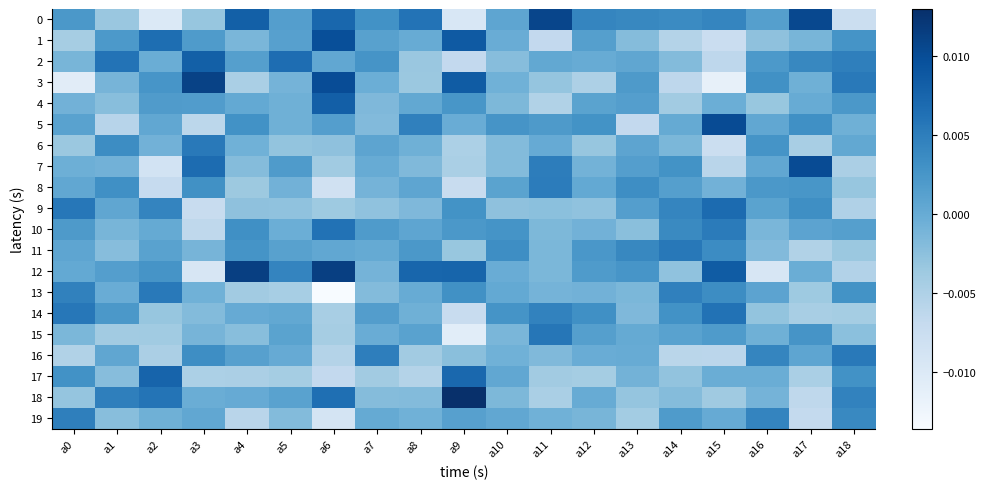

Which series has the largest range (max minus min)?

3